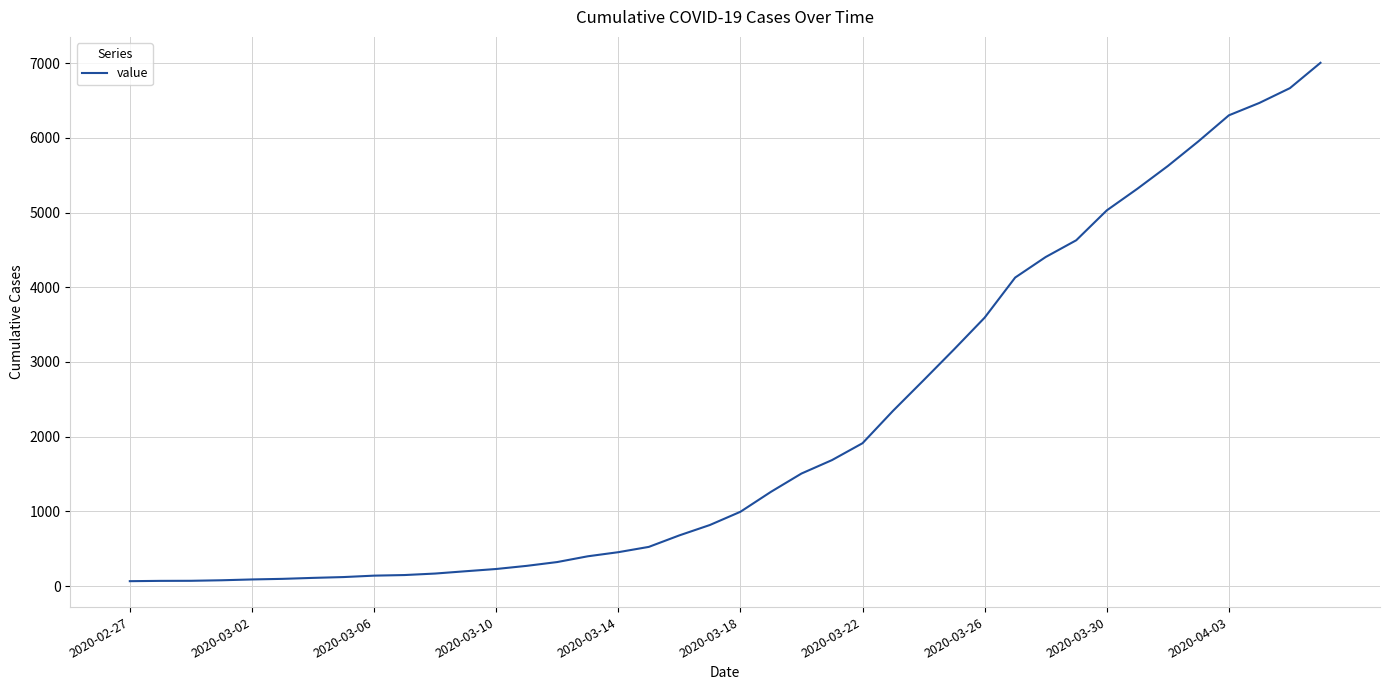

What is the greatest value displayed?

7005